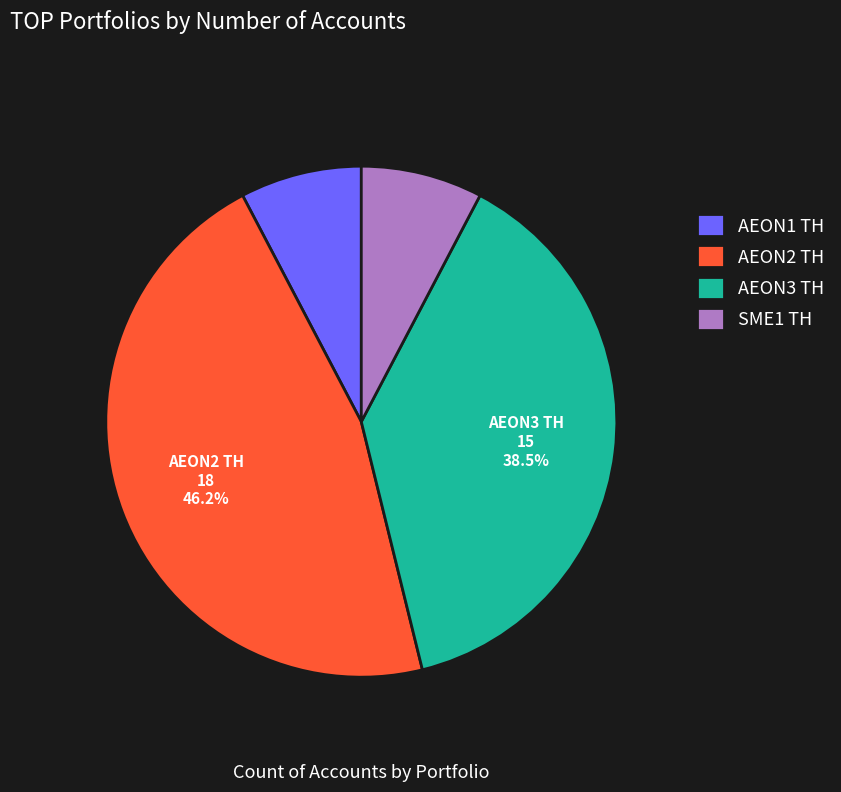

How many slices are in this pie chart?

4